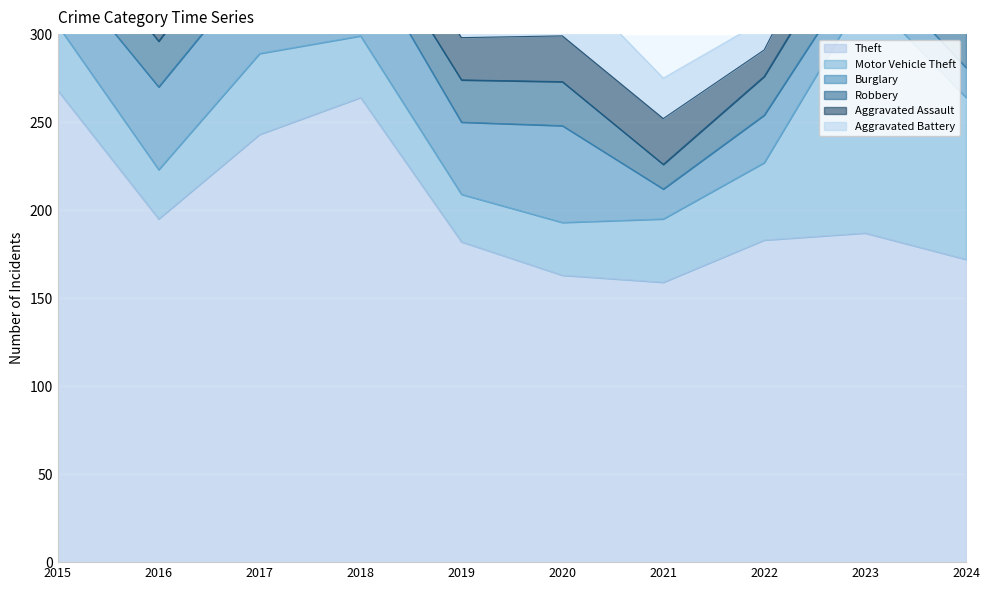

What value does the Theft series have at 2018, to the nearest 10?

260